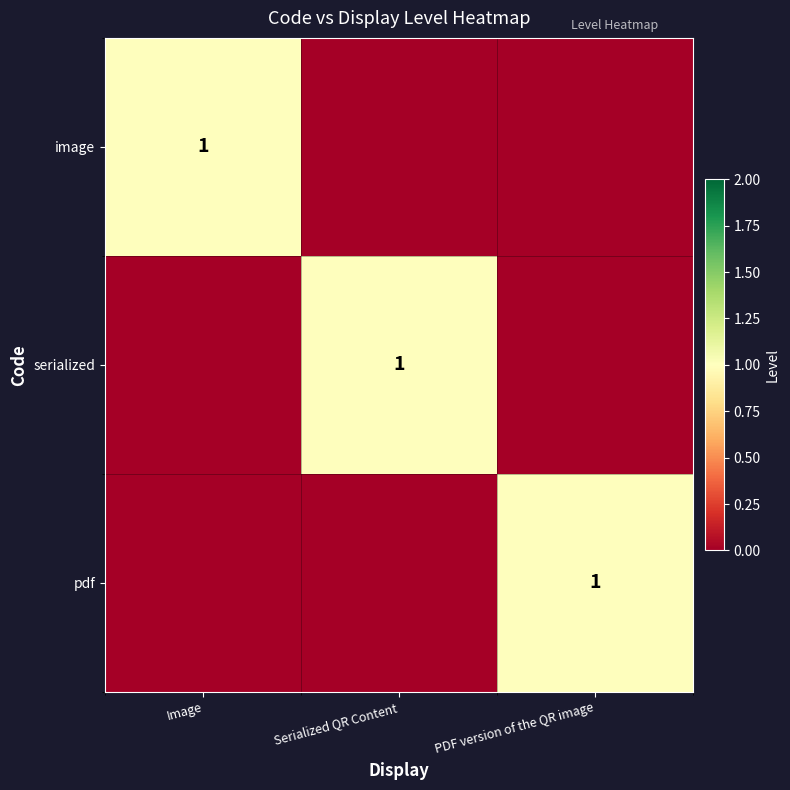

Which series has the largest total across all categories?

image